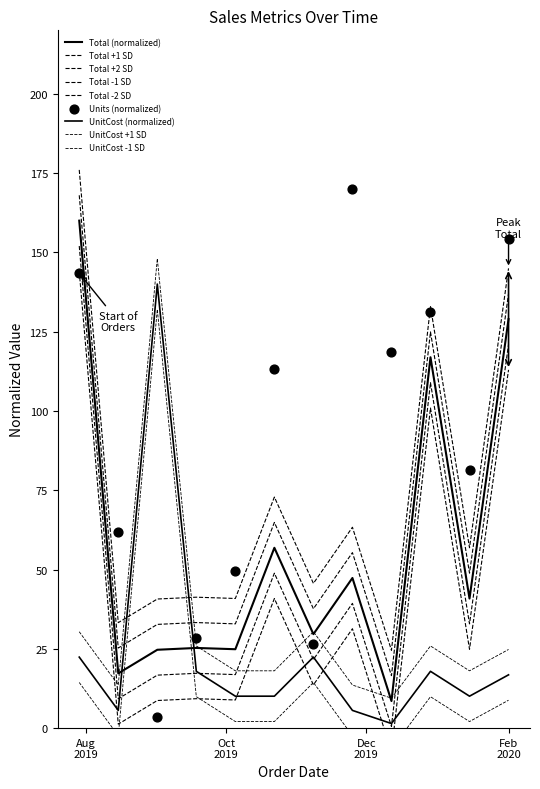

What is the total value across all series at 2019-09-01?

168.2